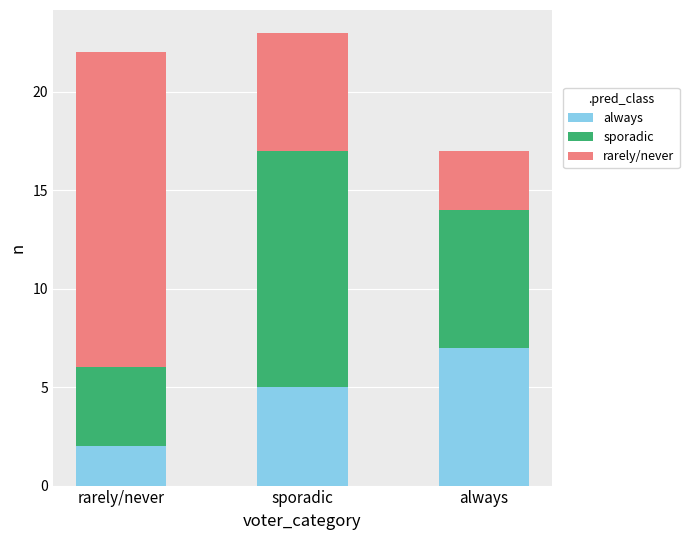

Reading right to left, what are the values for always?

7	5	2